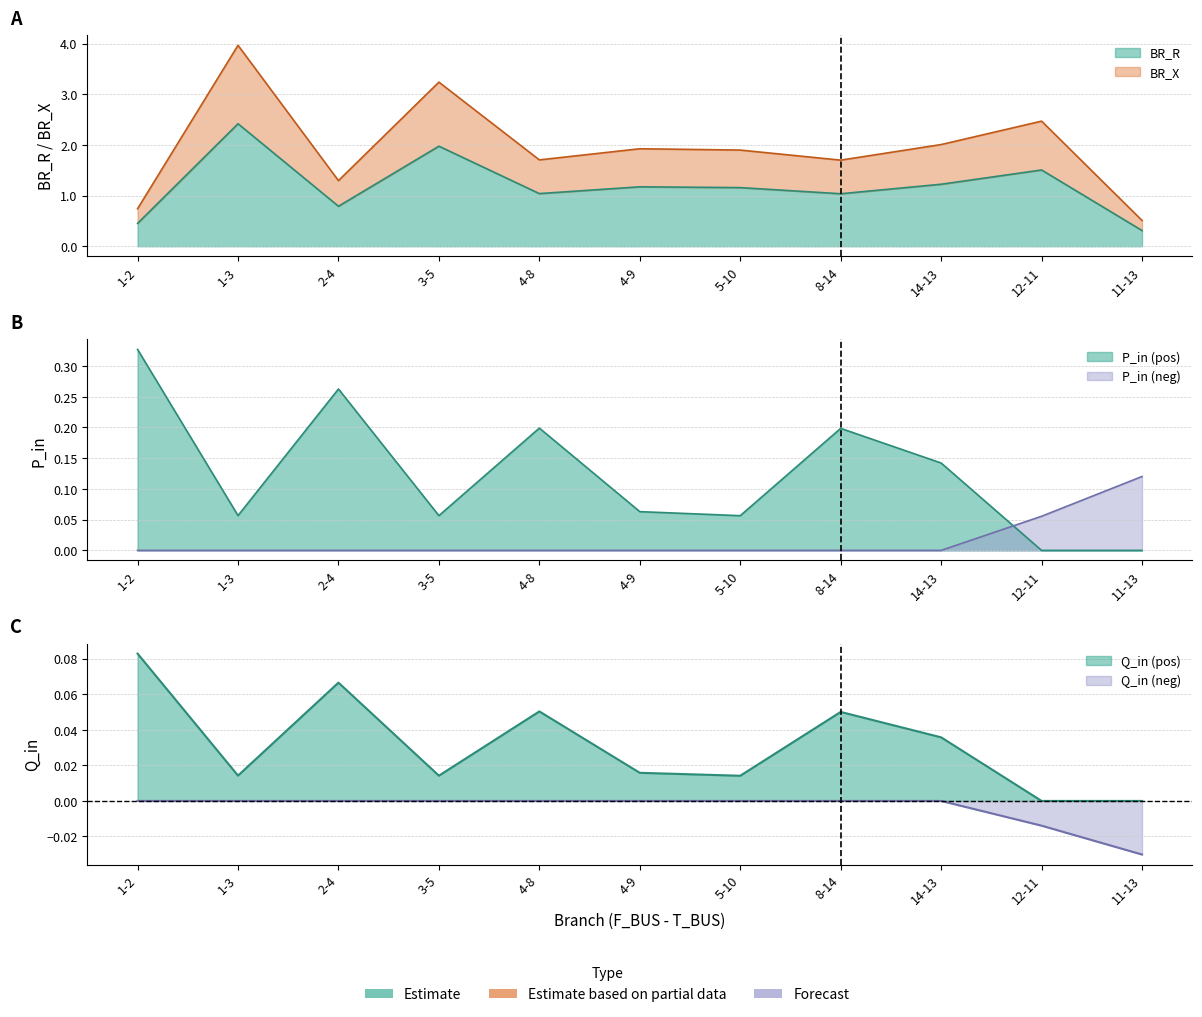

In BR_X, how many points are higher than both neighbors (excluding endpoints)?

4